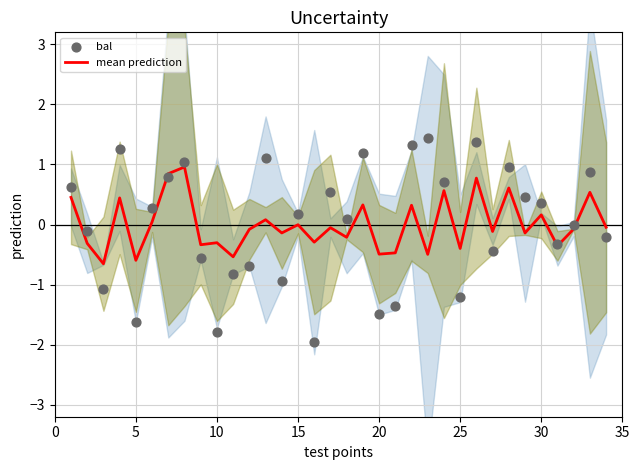

Which series contains the highest Y value?

bal